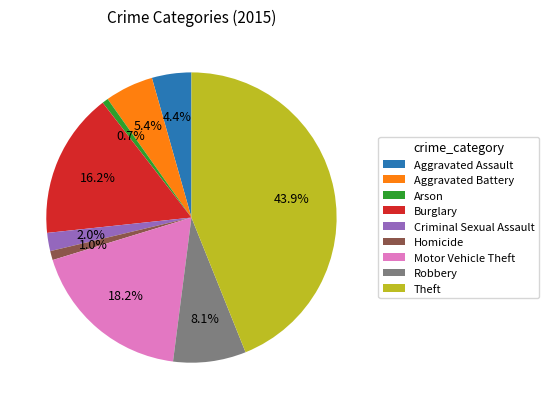

What percentage is NOT represented by Theft?

56.1%